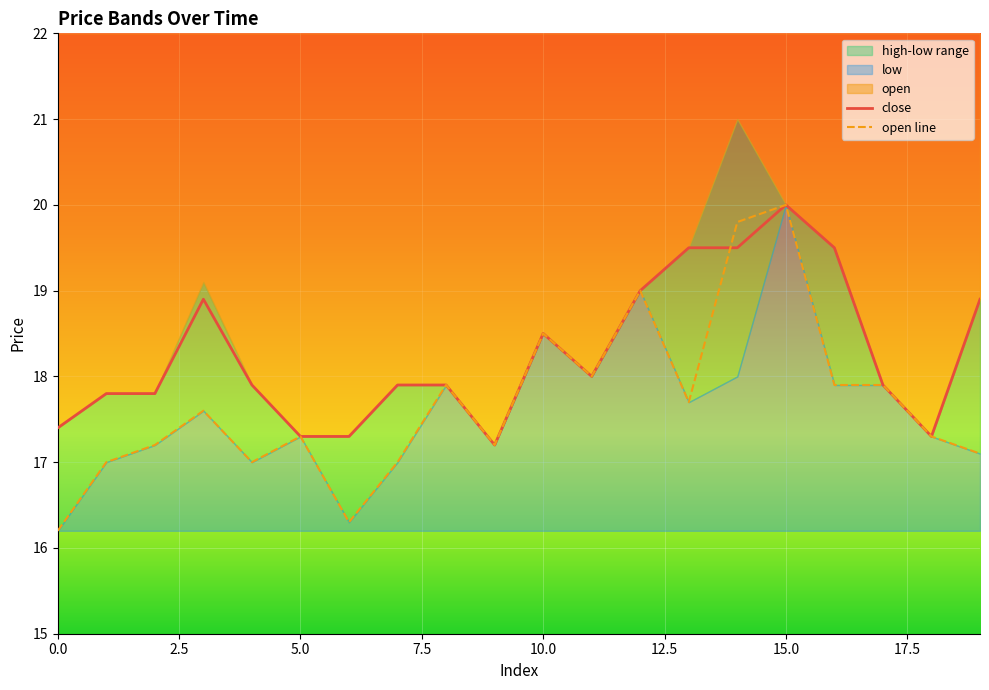

What is the lowest value of the open line series?

16.2